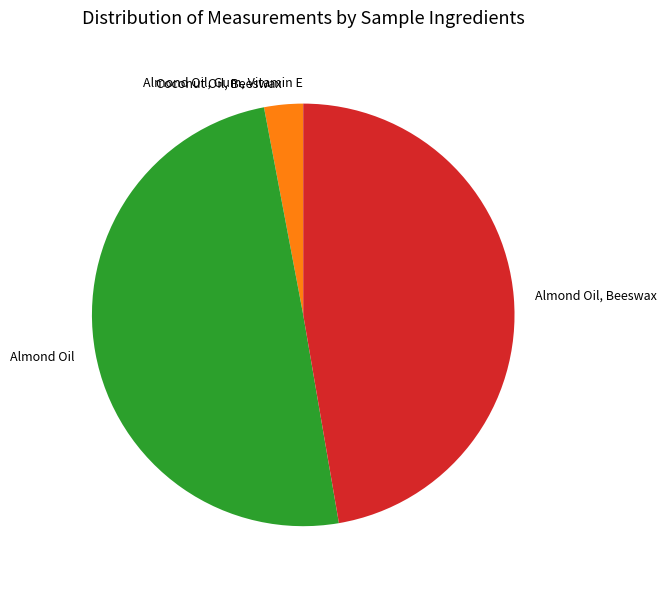

Approximately how many times larger is the value at Almond Oil, Beeswax compared to Almond Oil?

1.0